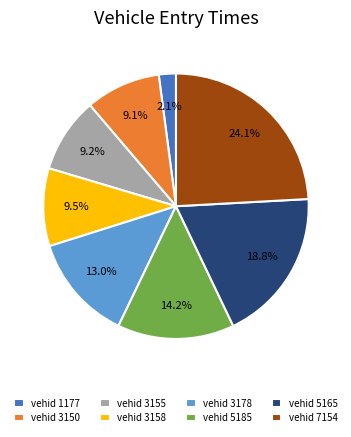

Which has a higher value, vehid 5185 or vehid 3155?

vehid 5185